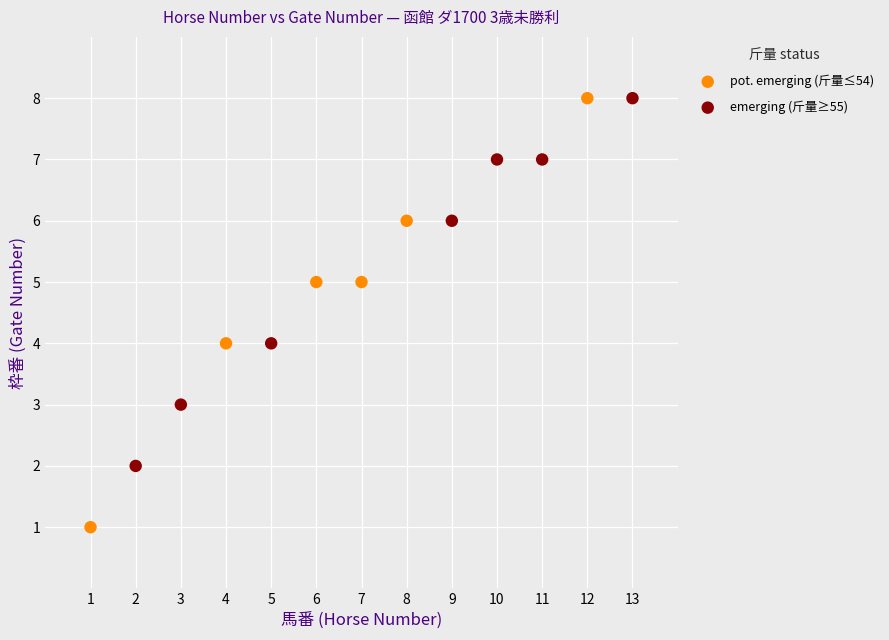

Which series has the widest spread of Y values?

pot. emerging (斤量≤54)